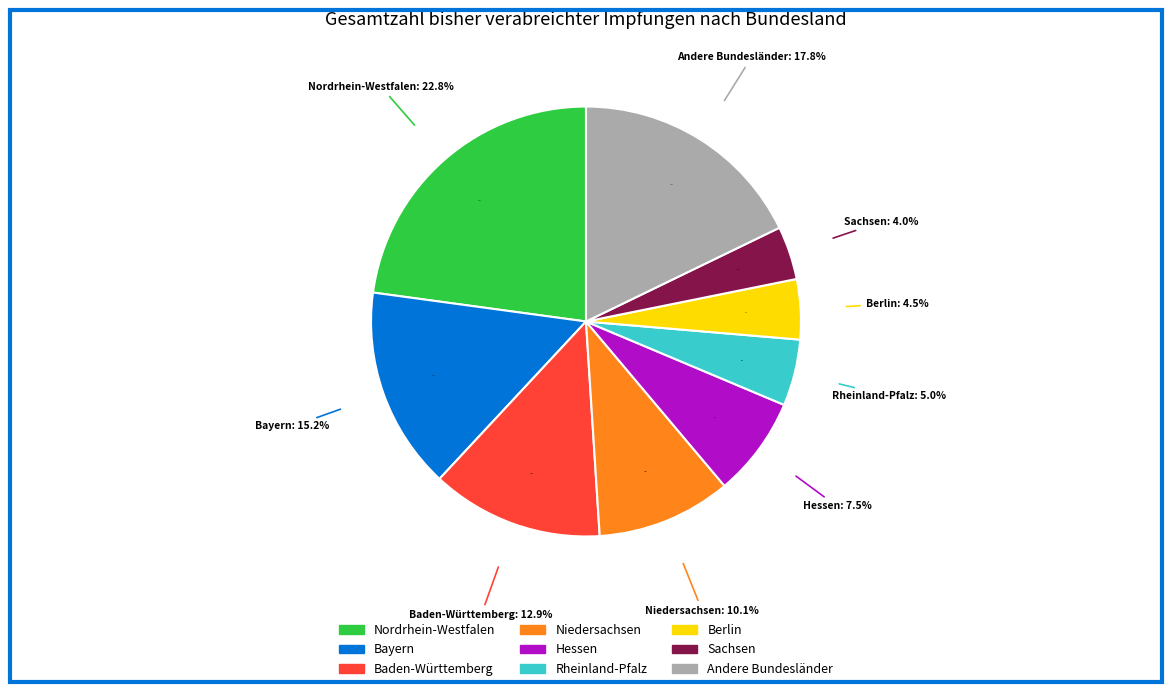

True or false: Bayern accounts for 9% of the total.

False